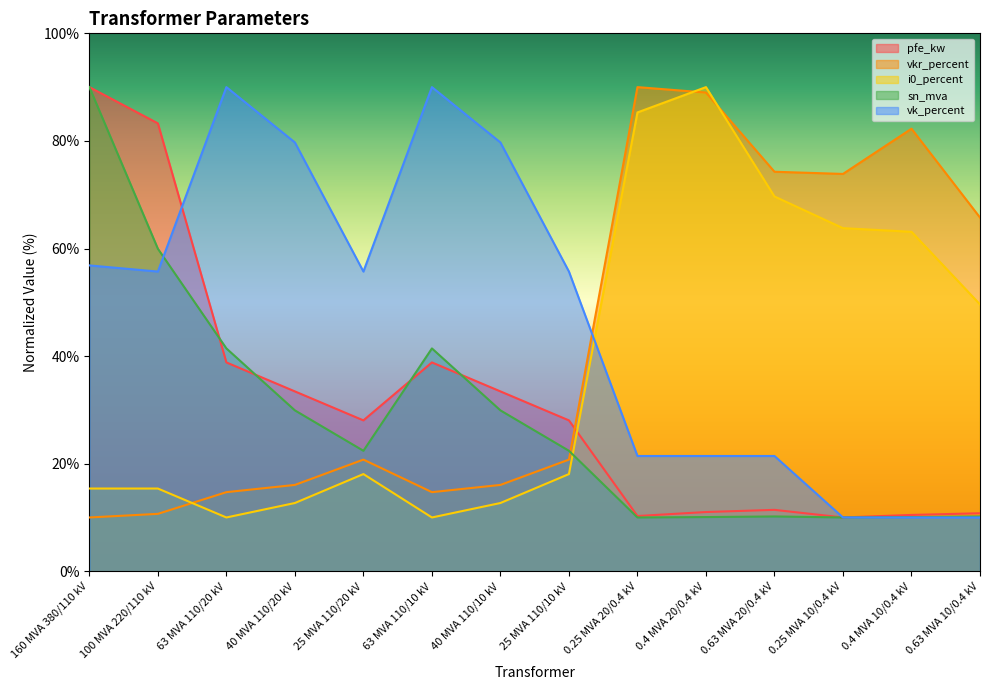

What is the total value across all series at 0.63 MVA 20/0.4 kV?

187.0